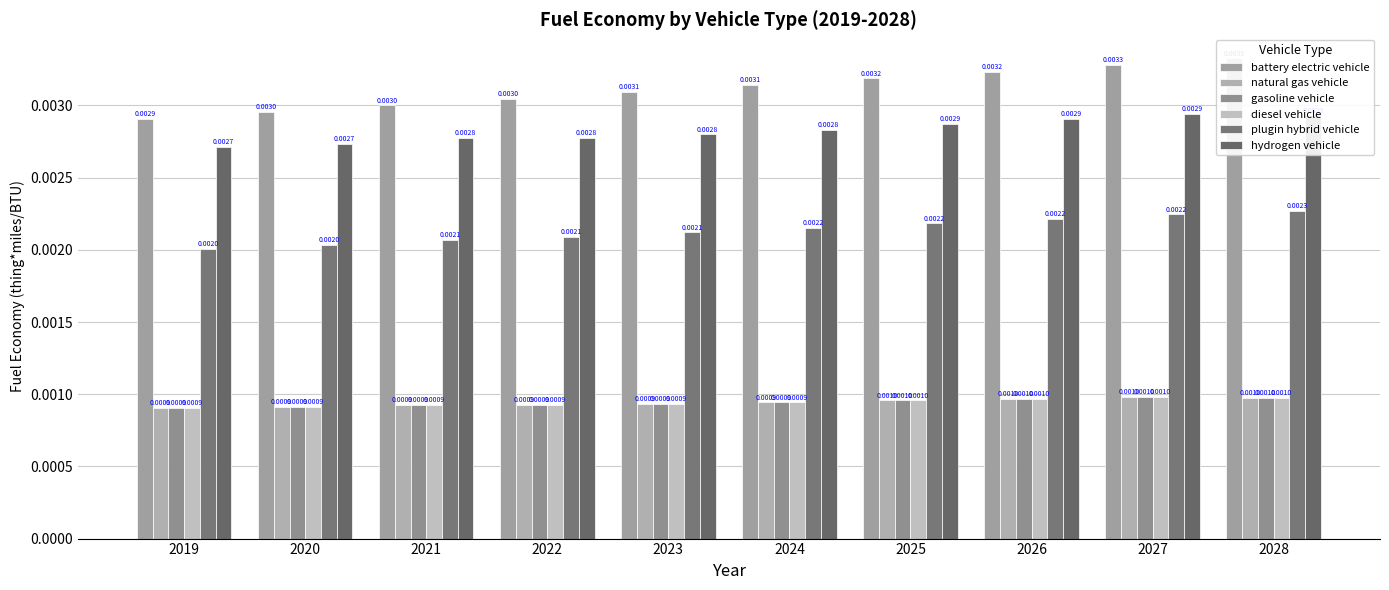

Which category has the highest value in the battery electric vehicle series?

2028